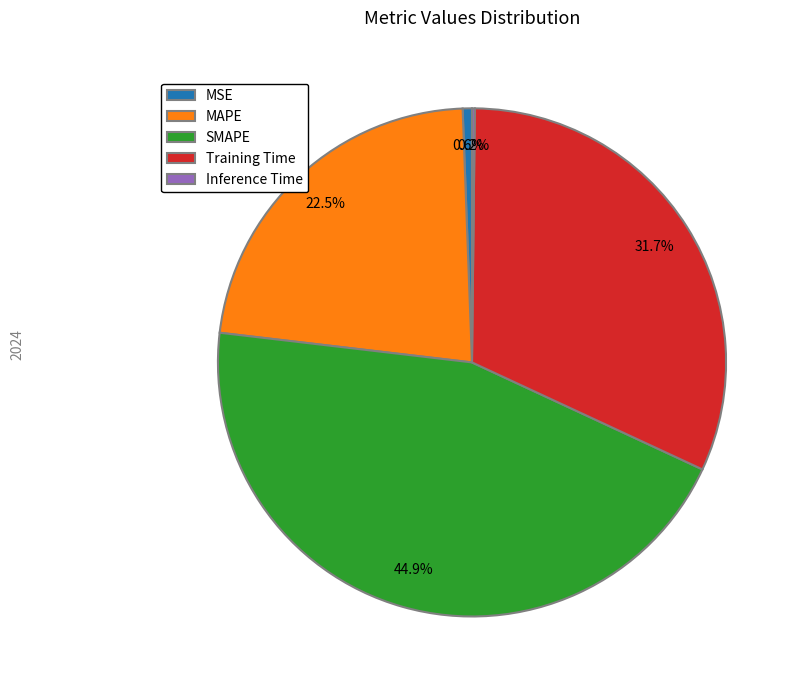

How much of the chart is everything except SMAPE?

55.1%